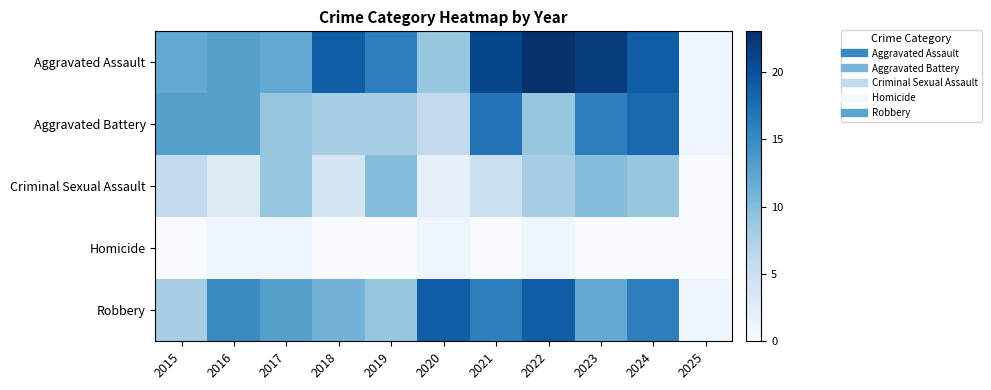

How many data points does each series have?

11